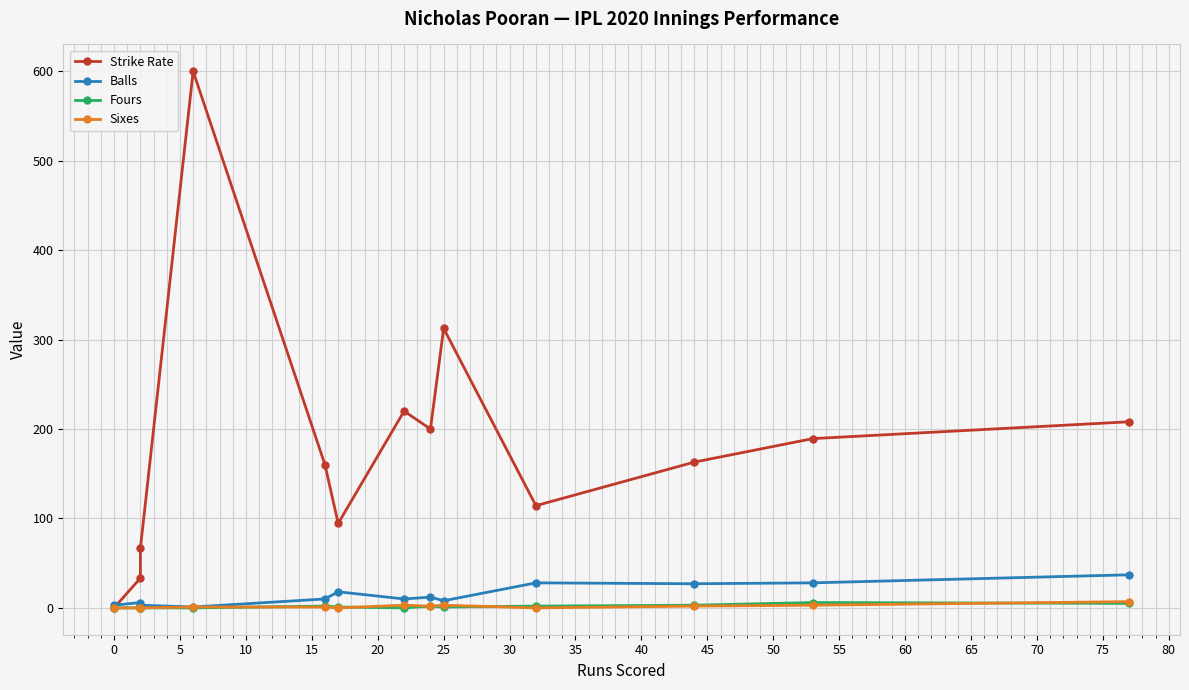

True or false: Fours and Strike Rate cross at least once.

False